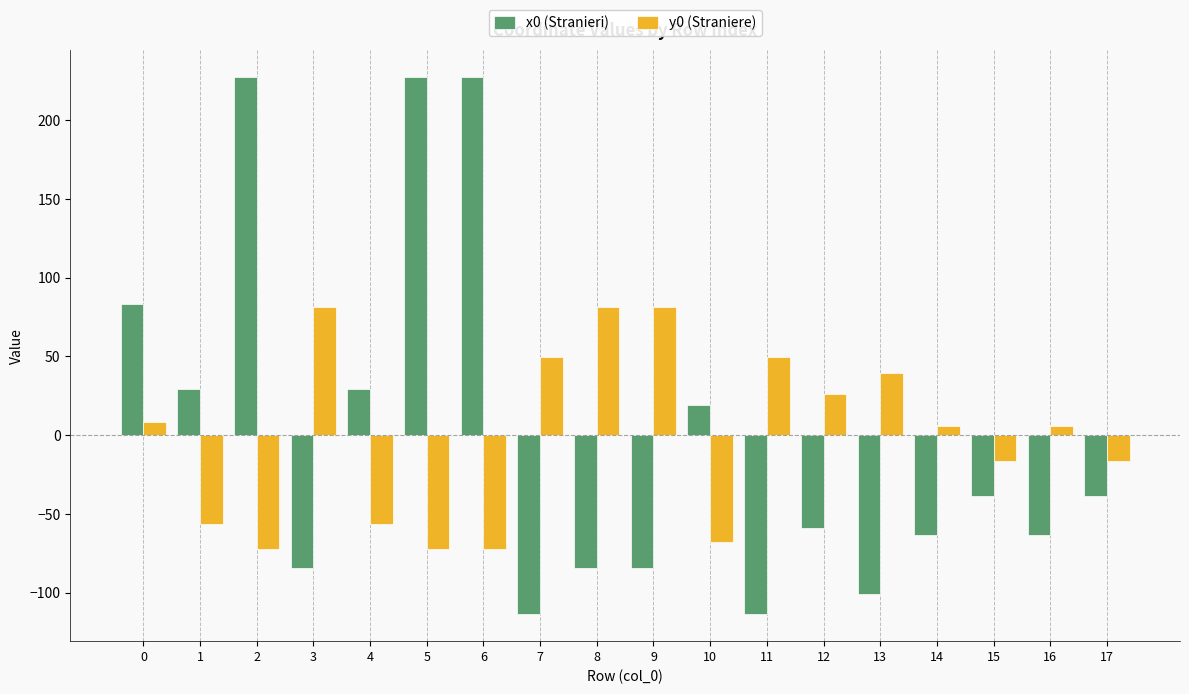

What is the value of the y0 (Straniere) bar at the 4th from the left?

81.7